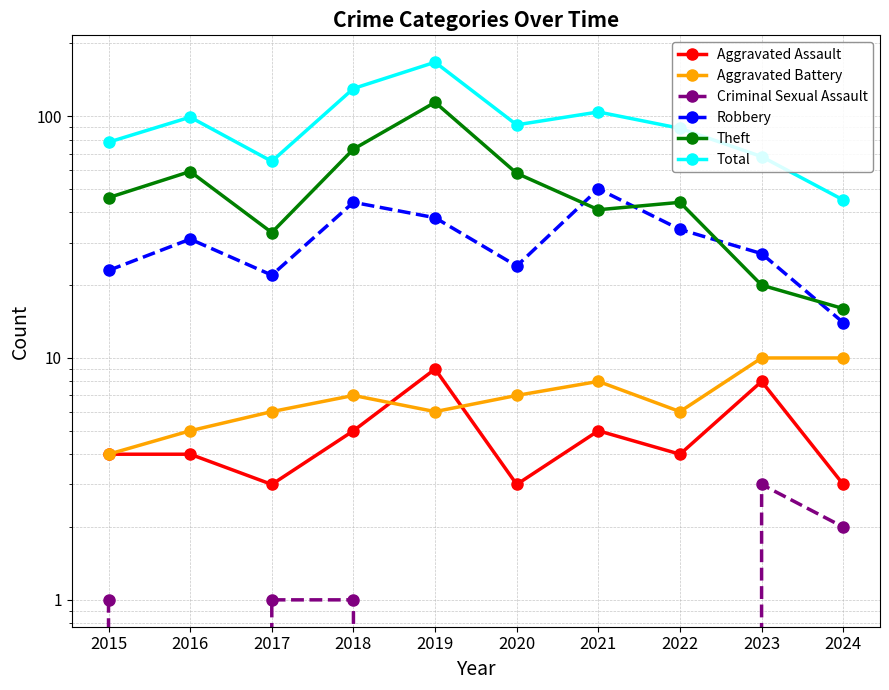

What is the value of the Total point at the 7th from the left?

104